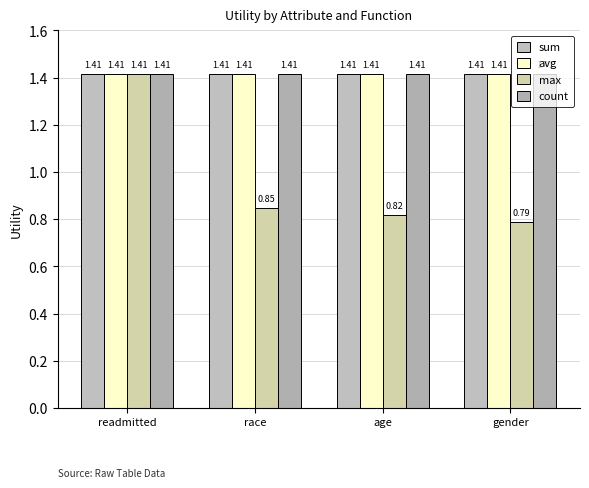

How many groups of bars are there?

4